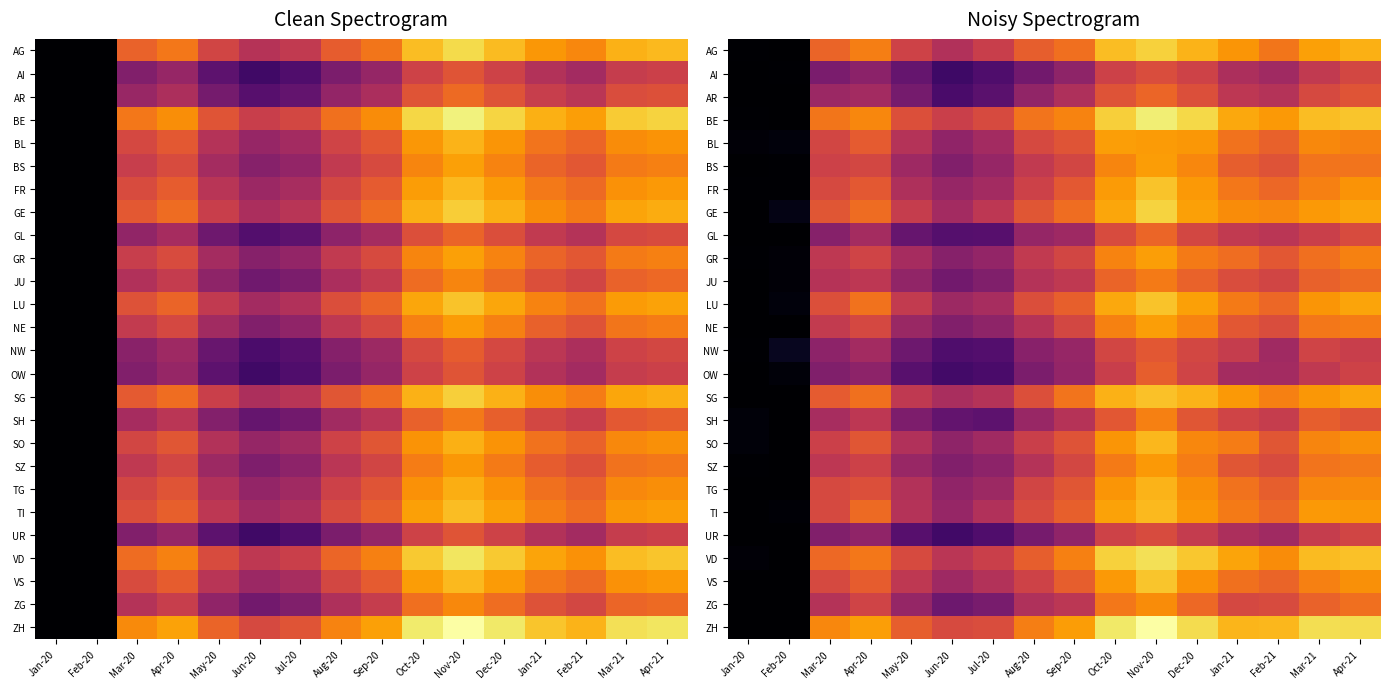

What is the greatest value displayed?

9.9